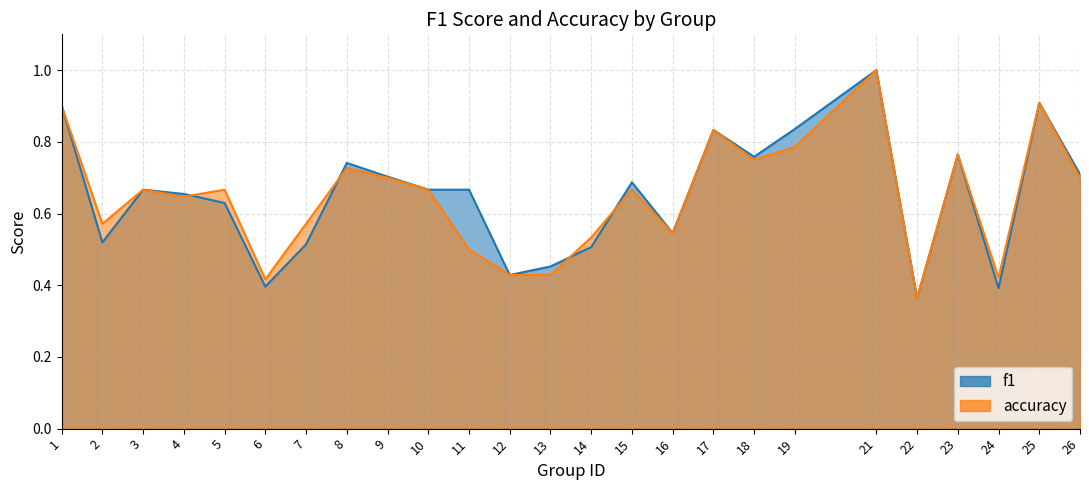

Where do accuracy and f1 first cross each other?

1 and 2